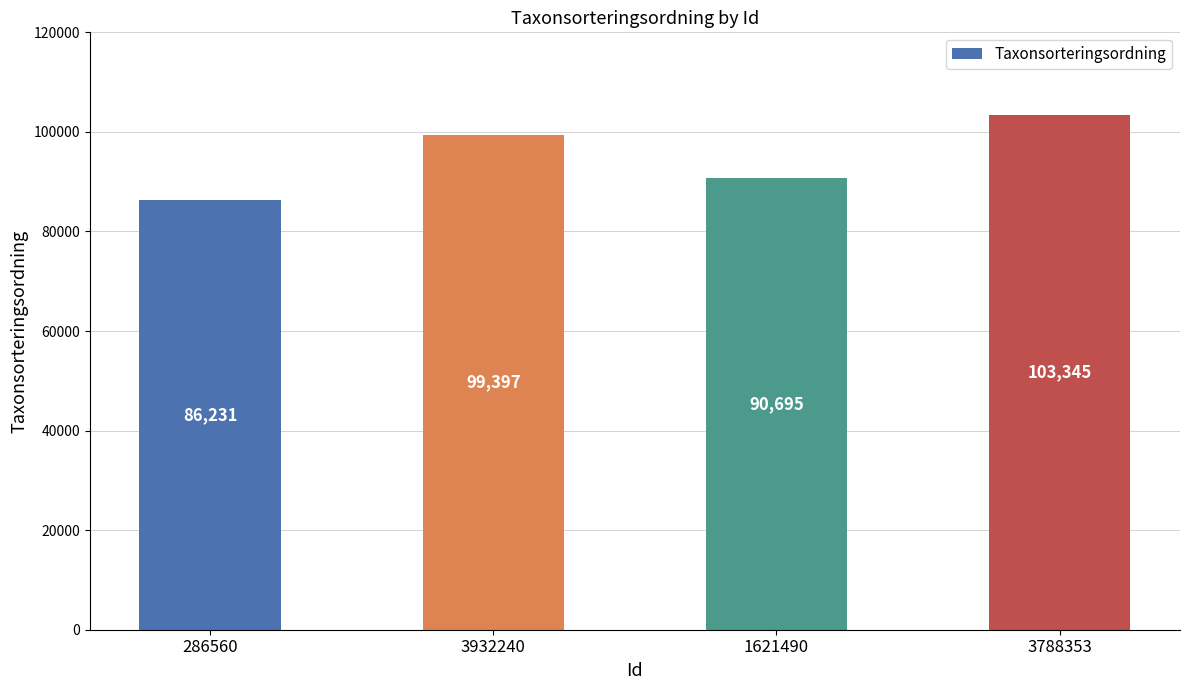

What is the greatest value displayed?

103345